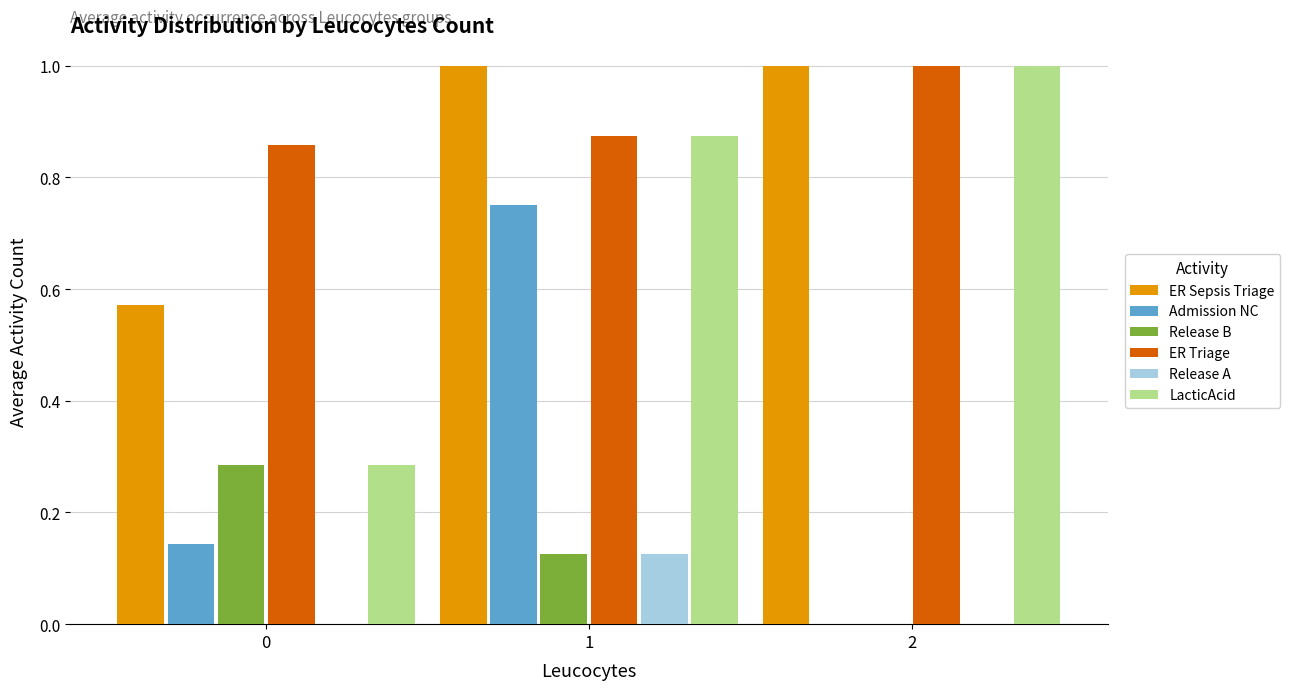

The value of LacticAcid at 1 is 1.5. True or false?

False